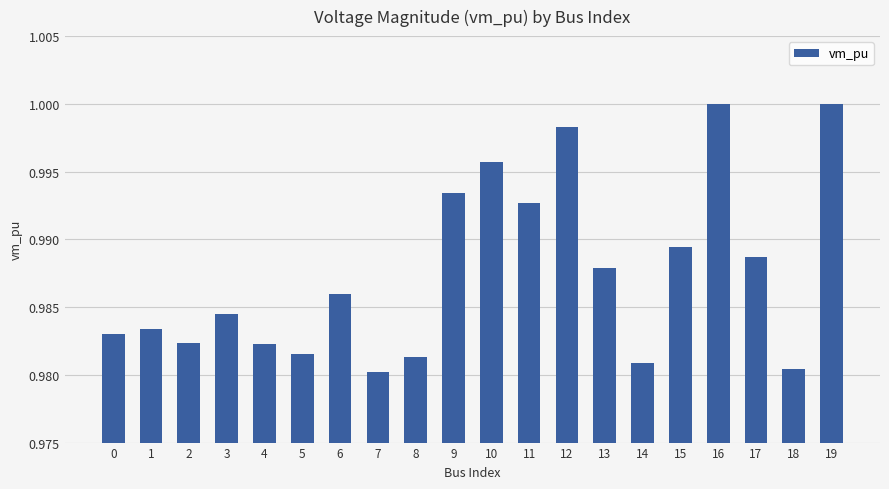

Is it true that the value at 14 is 0.7?

False